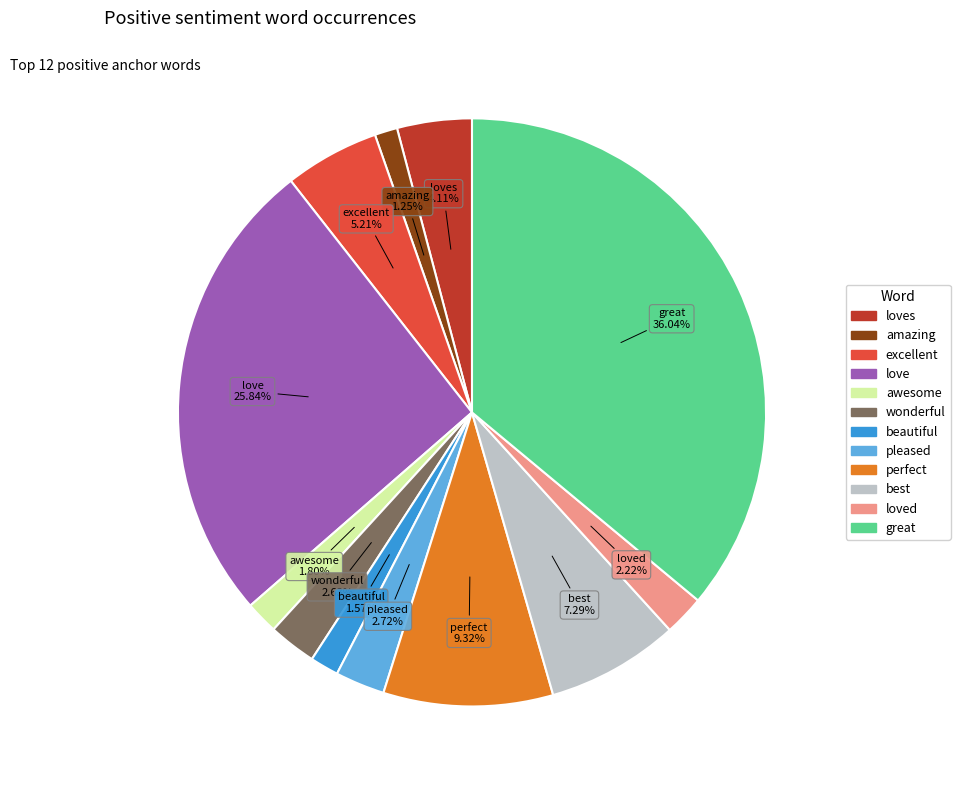

Is there a majority slice in this chart?

No